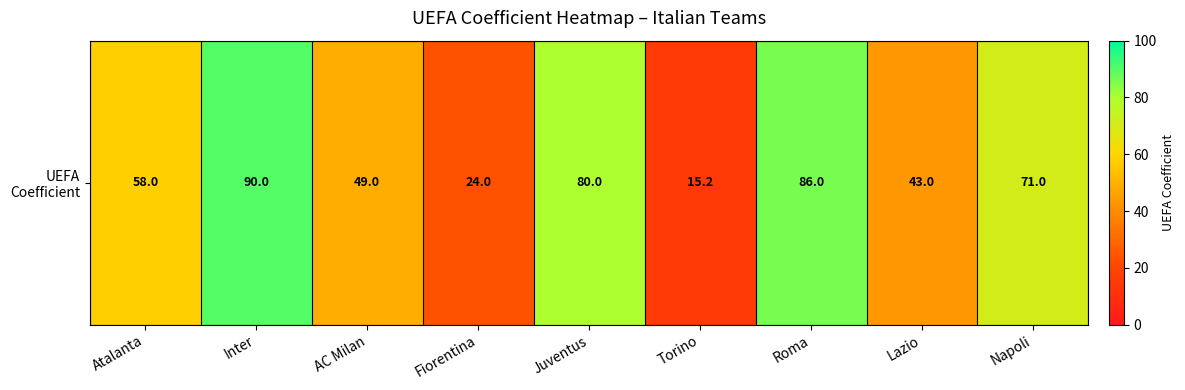

Reading right to left, extract all data points from this chart.

71.0	43.0	86.0	15.2	80.0	24.0	49.0	90.0	58.0